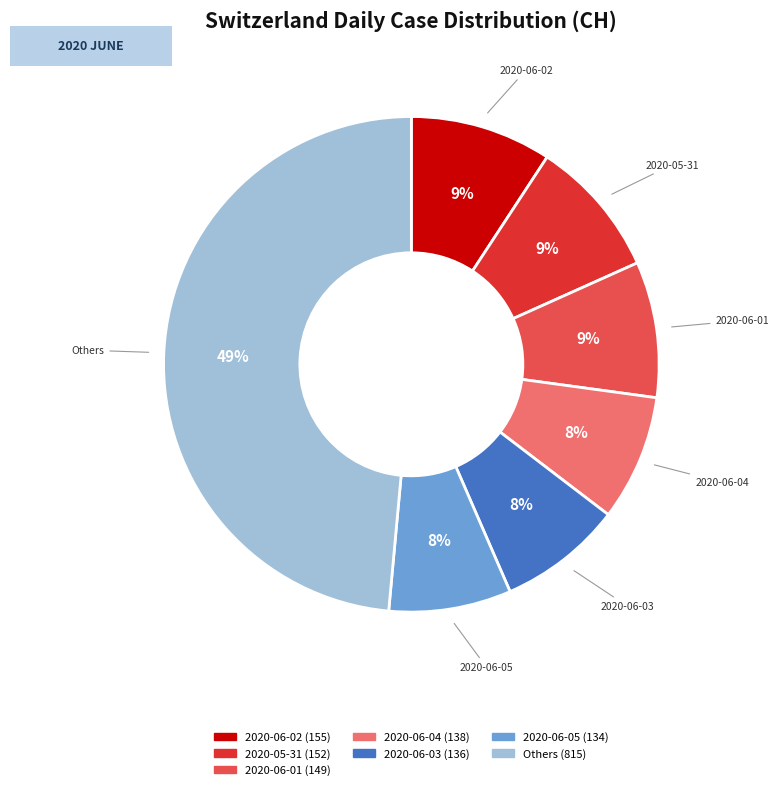

Is there any slice that represents more than half of the pie?

No